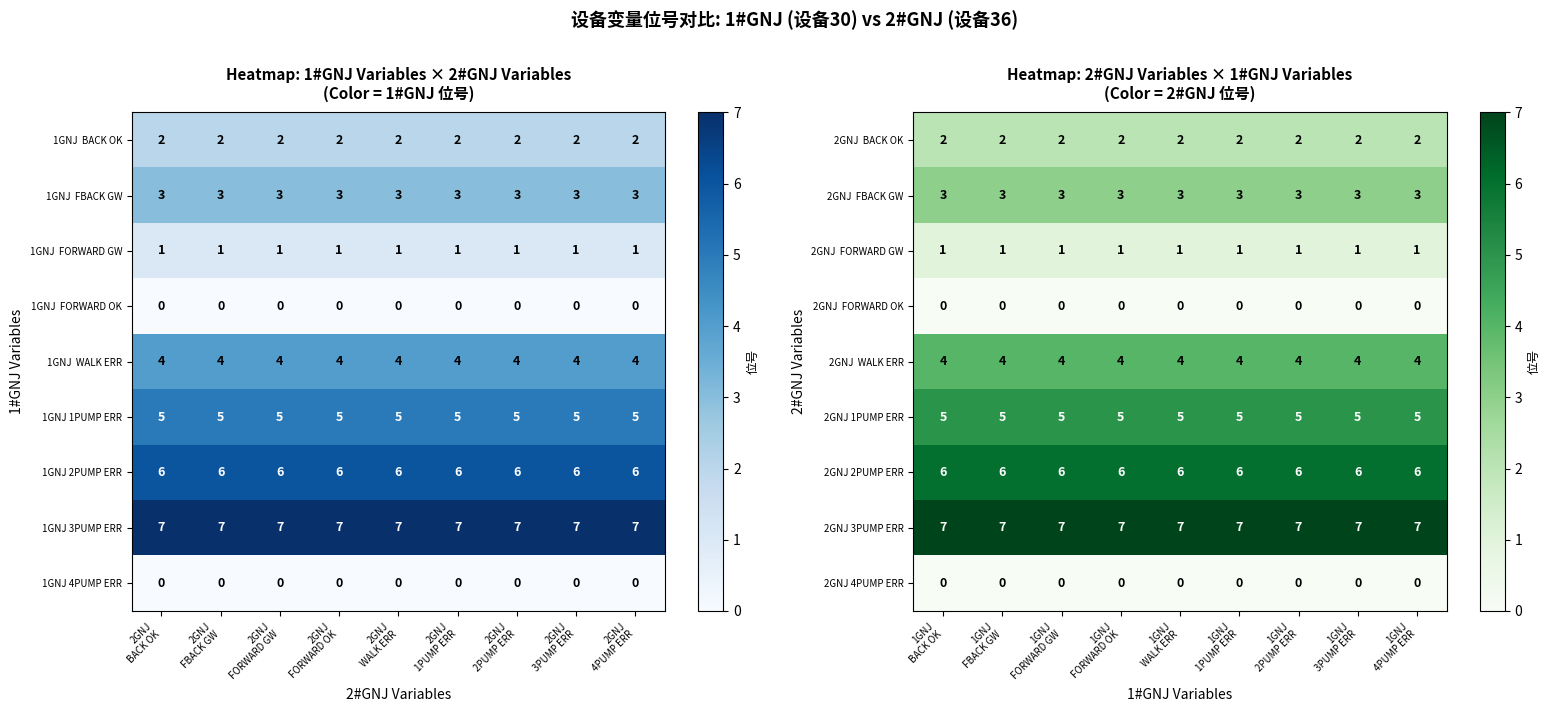

What is the approximate value of 2GNJ 3PUMP ERR at 1GNJ 2PUMP ERR?

7